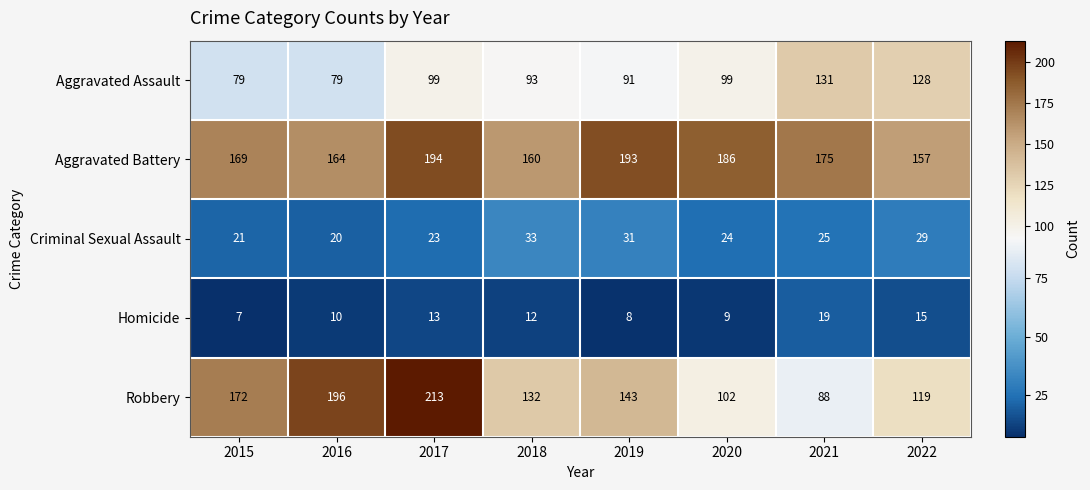

What is the spread (max minus min) of values at 2015?

165